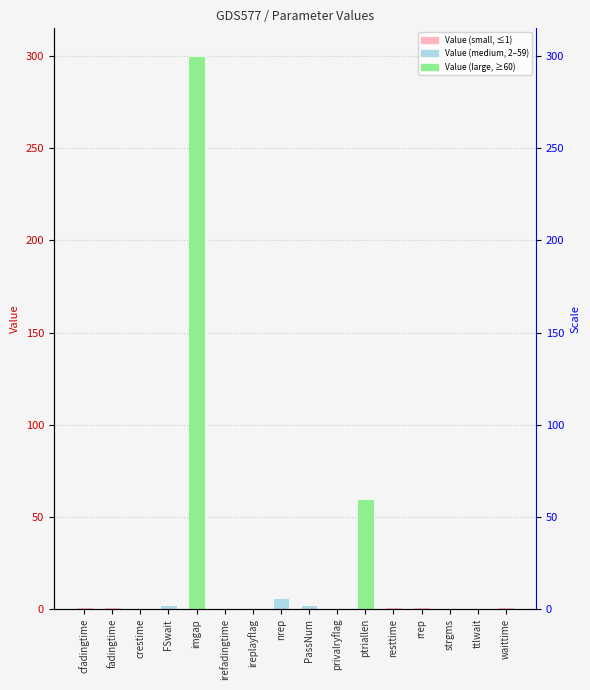

Does the chart contain stacked bars?

No